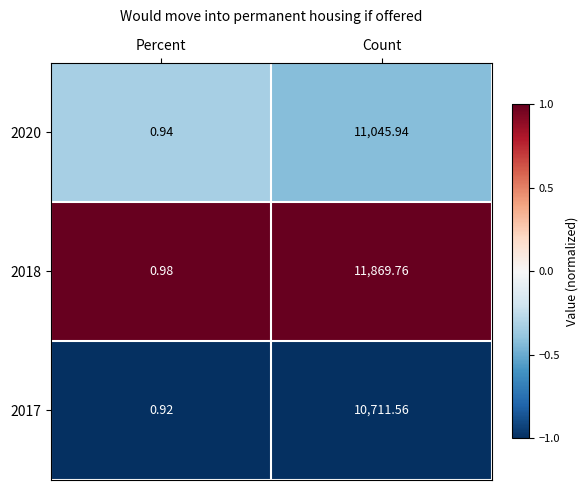

Where is 2020 nearest to the value 5523?

Percent